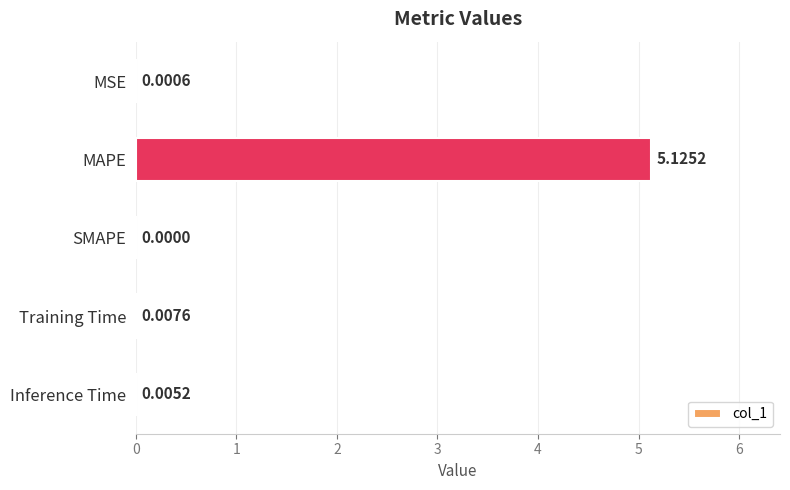

What is the sum of all values?

5.1